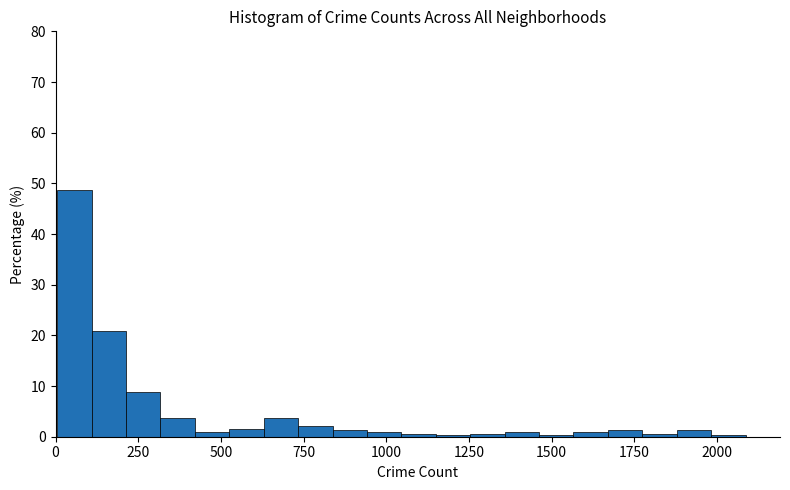

Around what value on the x-axis is the tallest bar? Give the approximate position of its centre, as read against the axis.

50